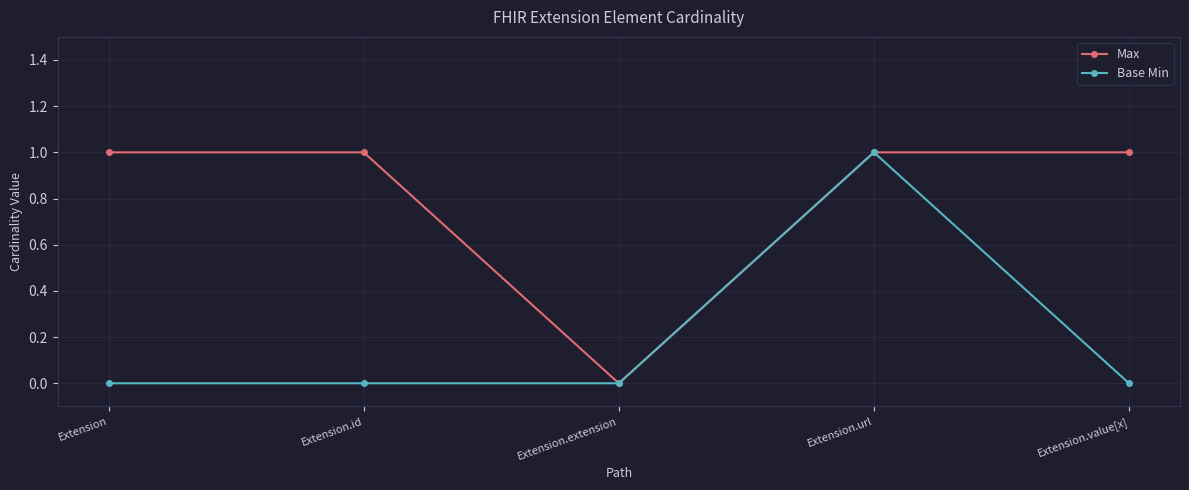

Reading right to left, what are all the values shown in this chart?

Max: 1	1	0	1	1
Base Min: 0	1	0	0	0